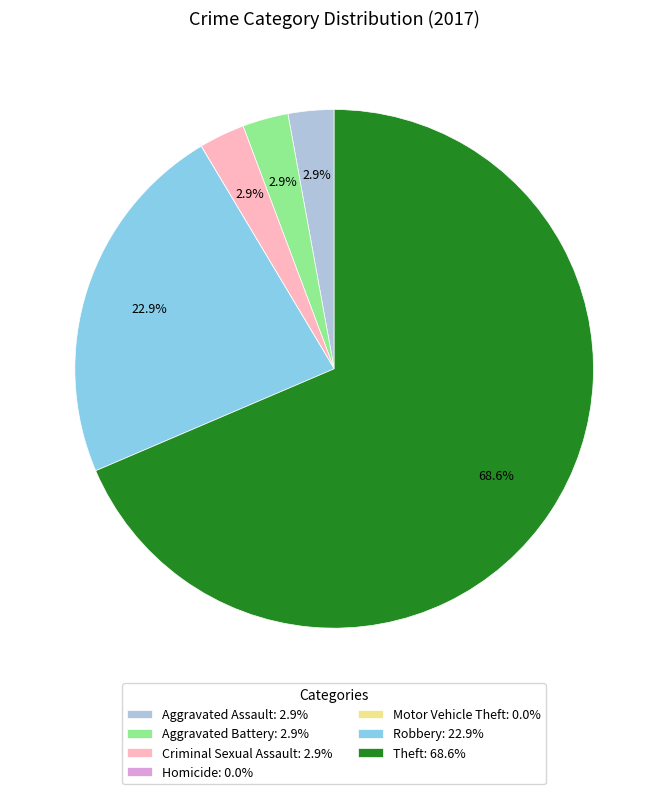

Is there any slice that represents more than half of the pie?

Yes